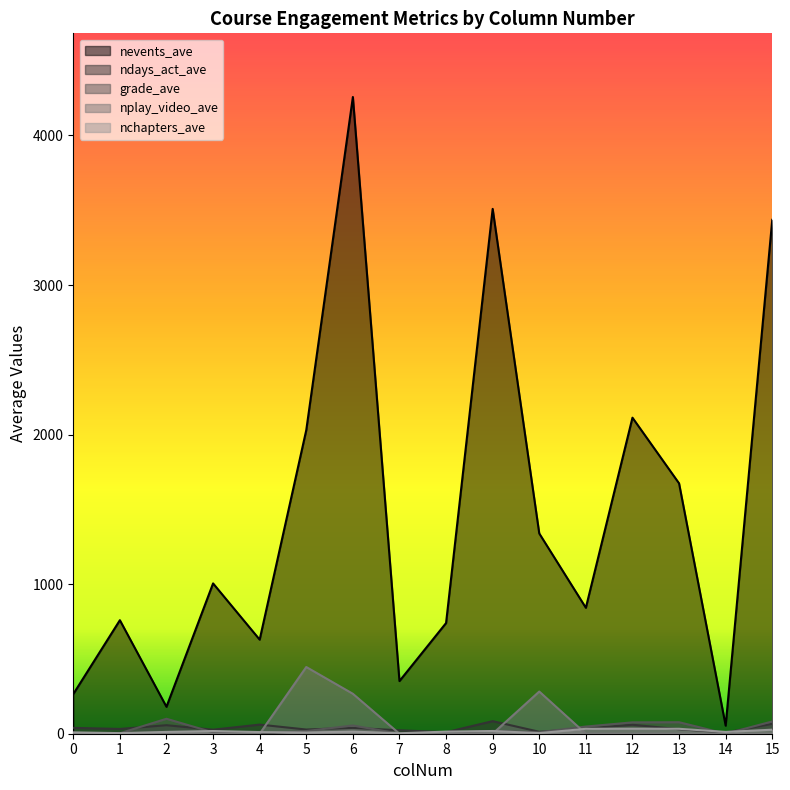

True or false: nevents_ave has more than 0 points higher than both neighbors.

True